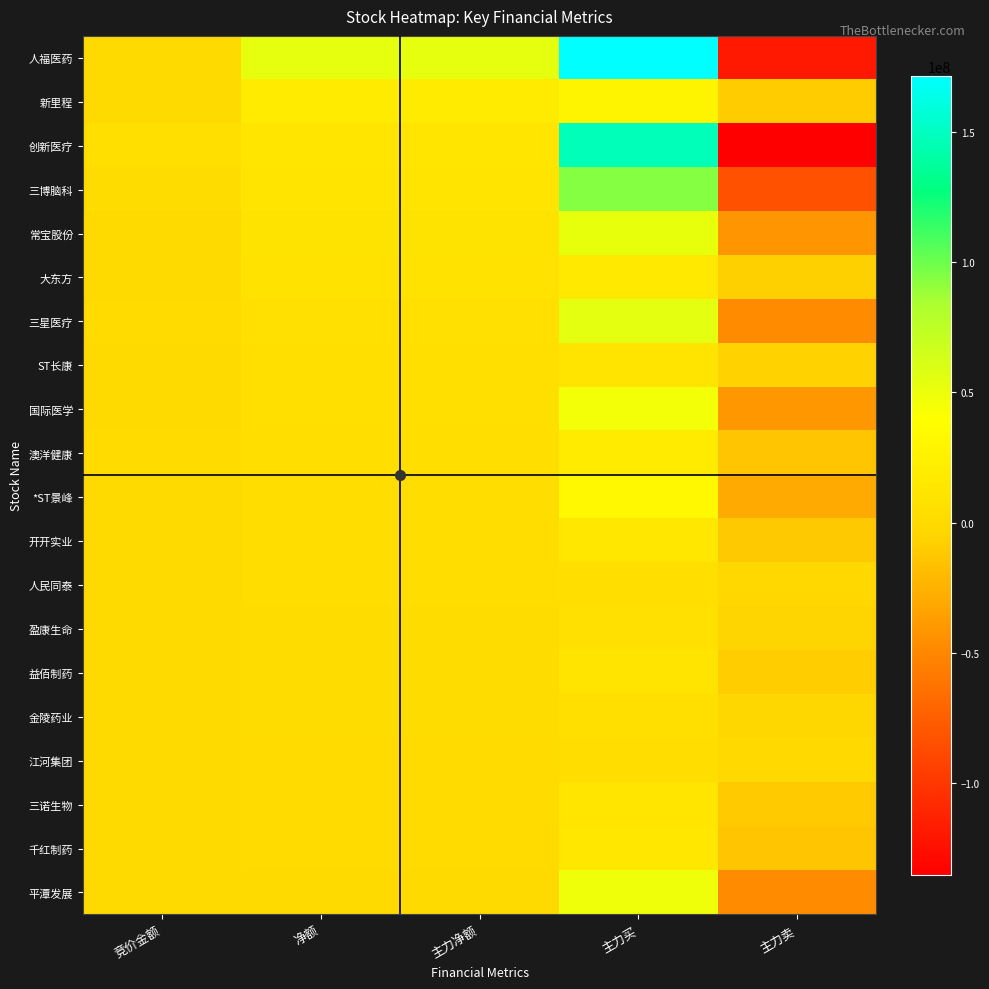

What is the spread (max minus min) of values at 主力净额?

52311403